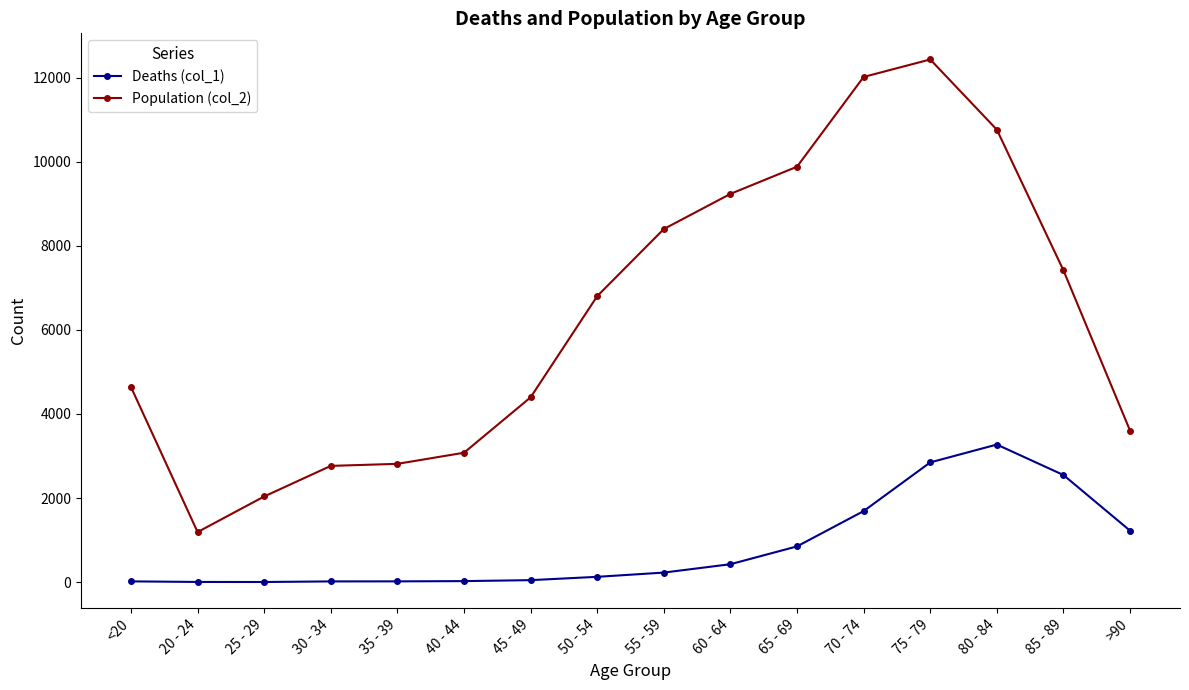

Does the chart display data point markers on the line(s)?

Yes